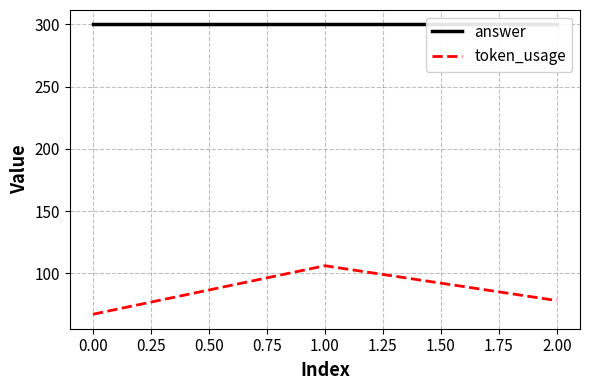

Between −0.25 and 0.00, which series saw the biggest shift?

token_usage